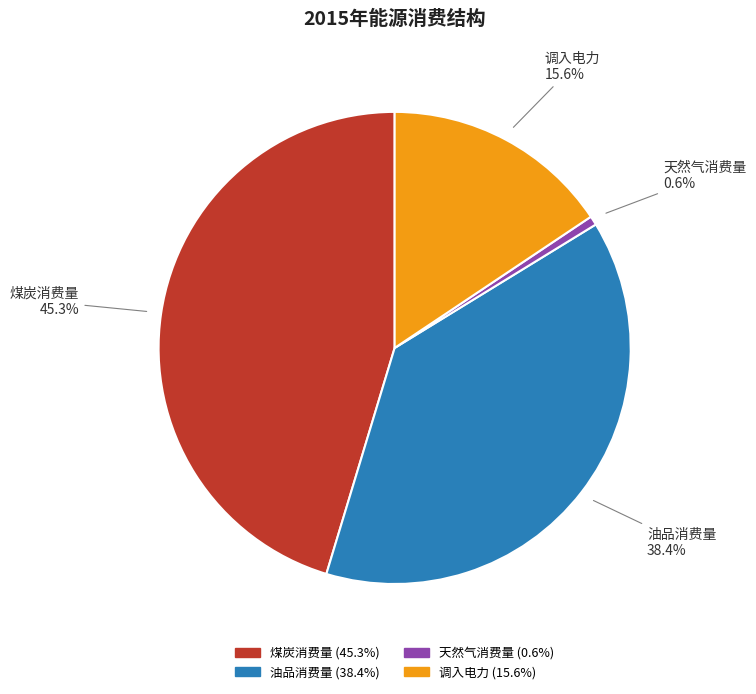

Is there any slice that represents more than half of the pie?

No